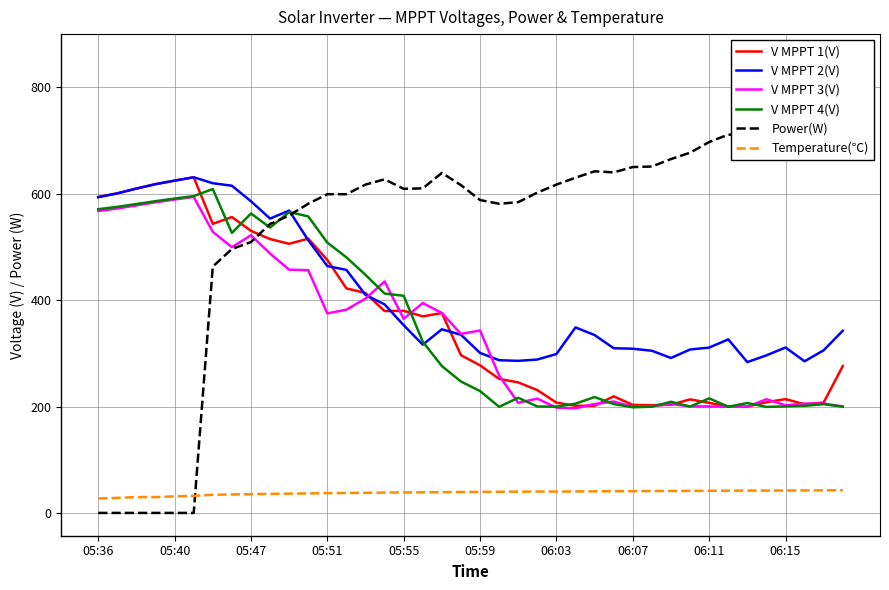

True or false: V MPPT 4(V) has more than 1 interior local peaks.

True